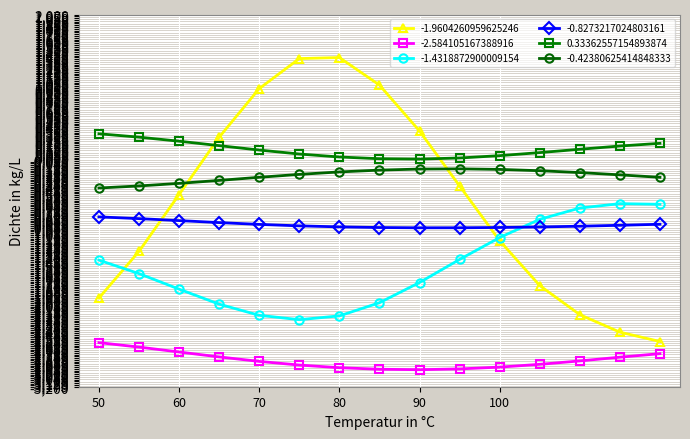

What are all the series names shown in the legend?

-1.9604260959625246, -2.584105167388916, -1.4318872900009154, -0.8273217024803161, 0.33362557154893874, -0.42380625414848333